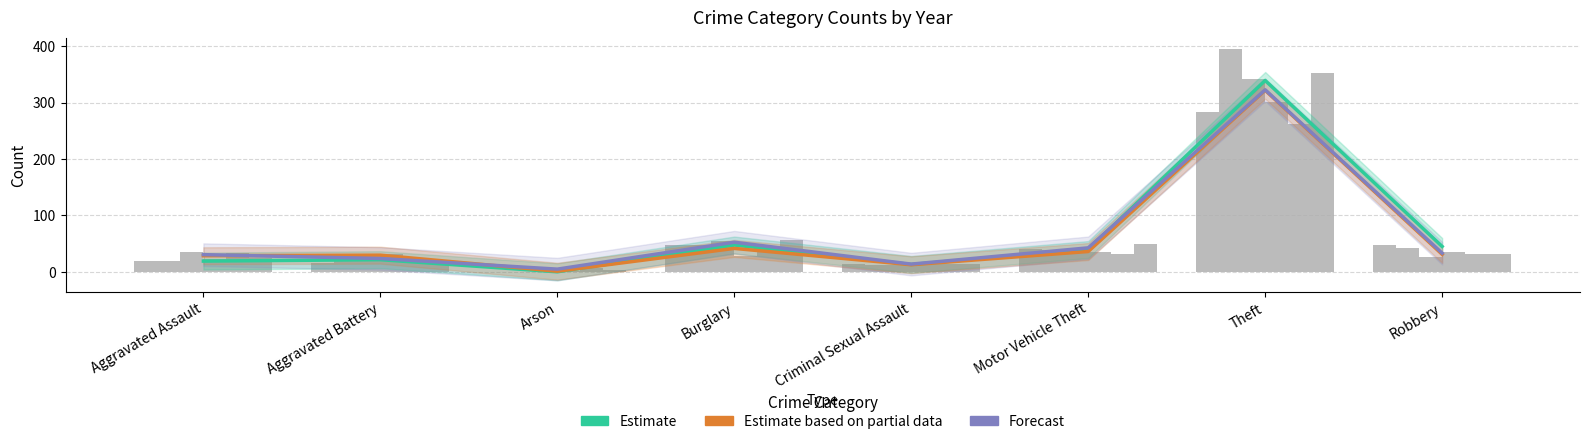

Reading left to right, list all the values displayed in this chart.

Estimate: Aggravated Assault=19.0	Aggravated Battery=21.5	Arson=0.0	Burglary=47.5	Criminal Sexual Assault=13.0	Motor Vehicle Theft=39.5	Theft=339.5	Robbery=45.0
Estimate based on partial data: Aggravated Assault=28.5	Aggravated Battery=29.5	Arson=1.0	Burglary=41.5	Criminal Sexual Assault=12.5	Motor Vehicle Theft=36.0	Theft=322.0	Robbery=31.0
Forecast: Aggravated Assault=30.5	Aggravated Battery=23.6	Arson=4.7	Burglary=52.5	Criminal Sexual Assault=13.7	Motor Vehicle Theft=42.5	Theft=322.9	Robbery=33.1